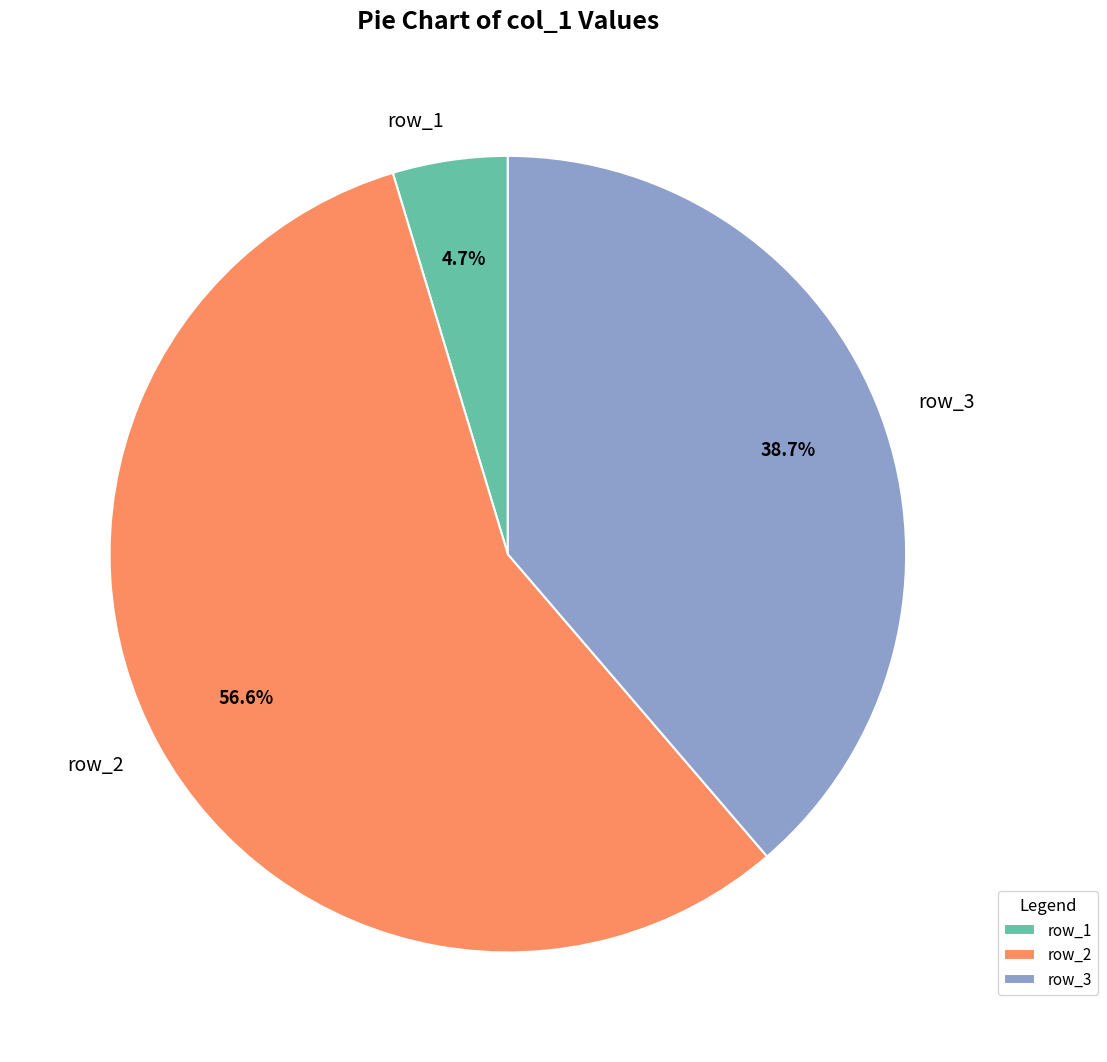

Which has a higher value, row_1 or row_3?

row_3